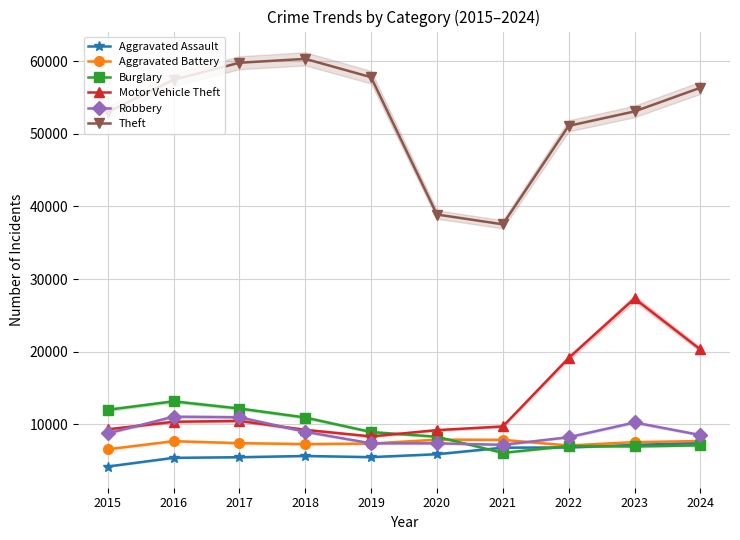

Rank the series by their maximum value, from highest to lowest.

Theft, Motor Vehicle Theft, Burglary, Robbery, Aggravated Battery, Aggravated Assault